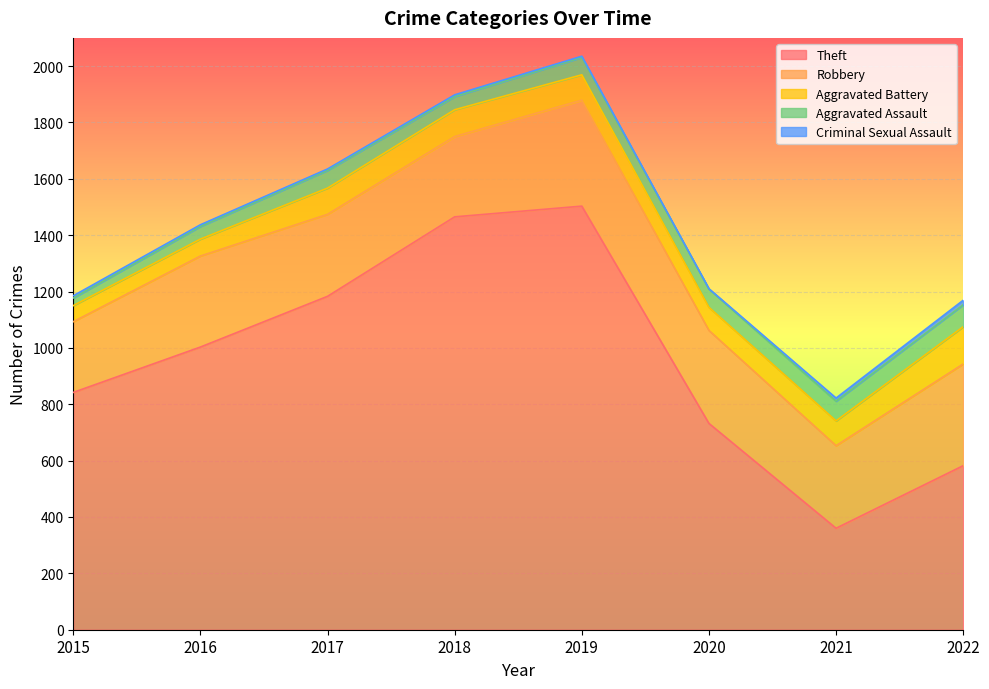

What is the highest value of the Theft series?

1503